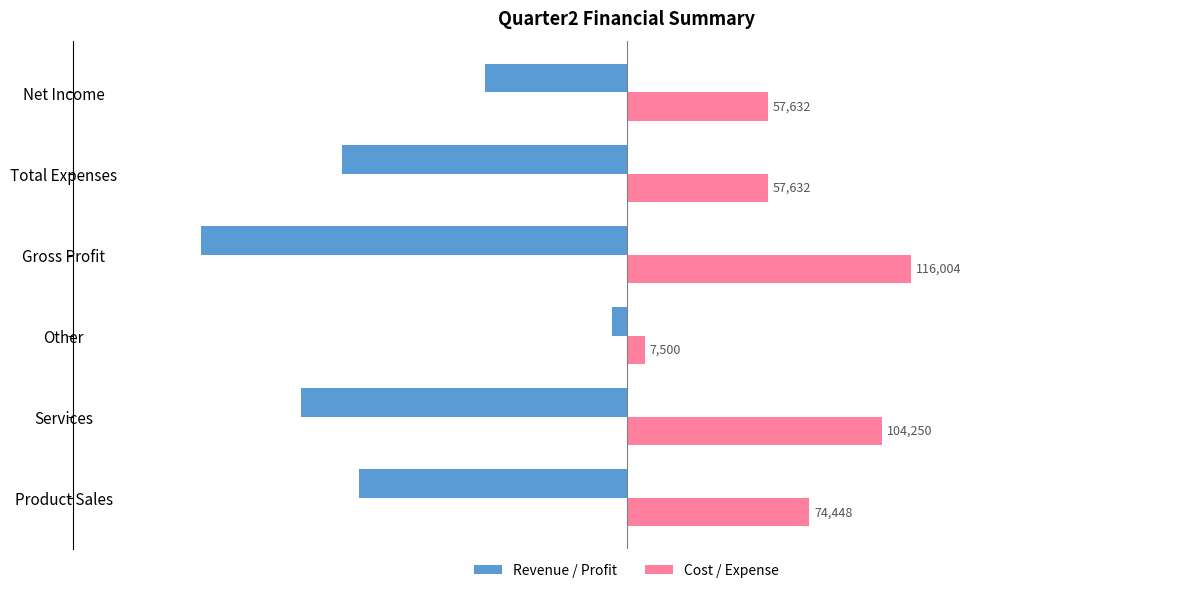

Which series has the largest range (max minus min)?

Revenue / Profit